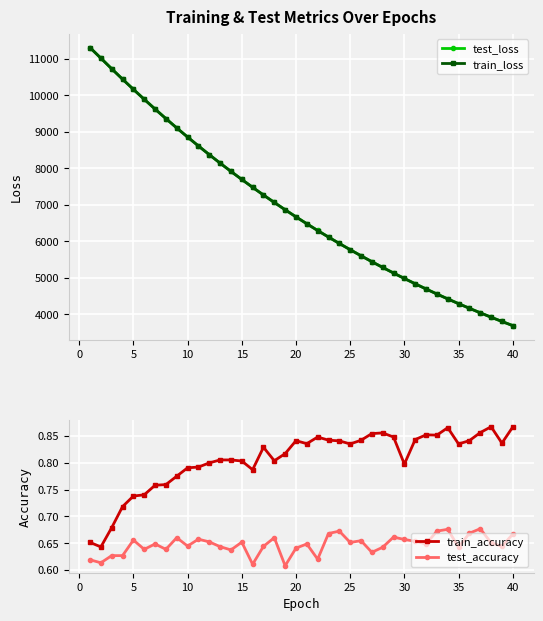

What is the lowest value of the test_loss series?

3692.1